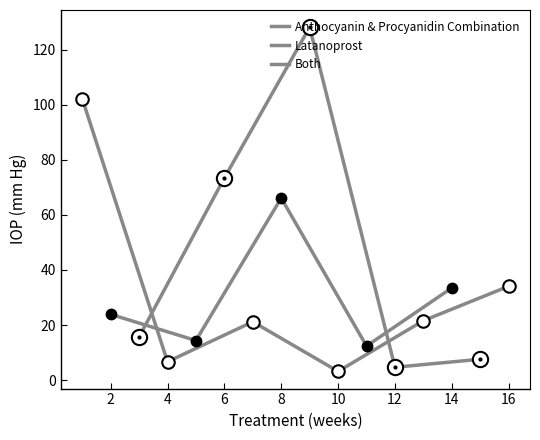

Count the number of categories in the chart.

16